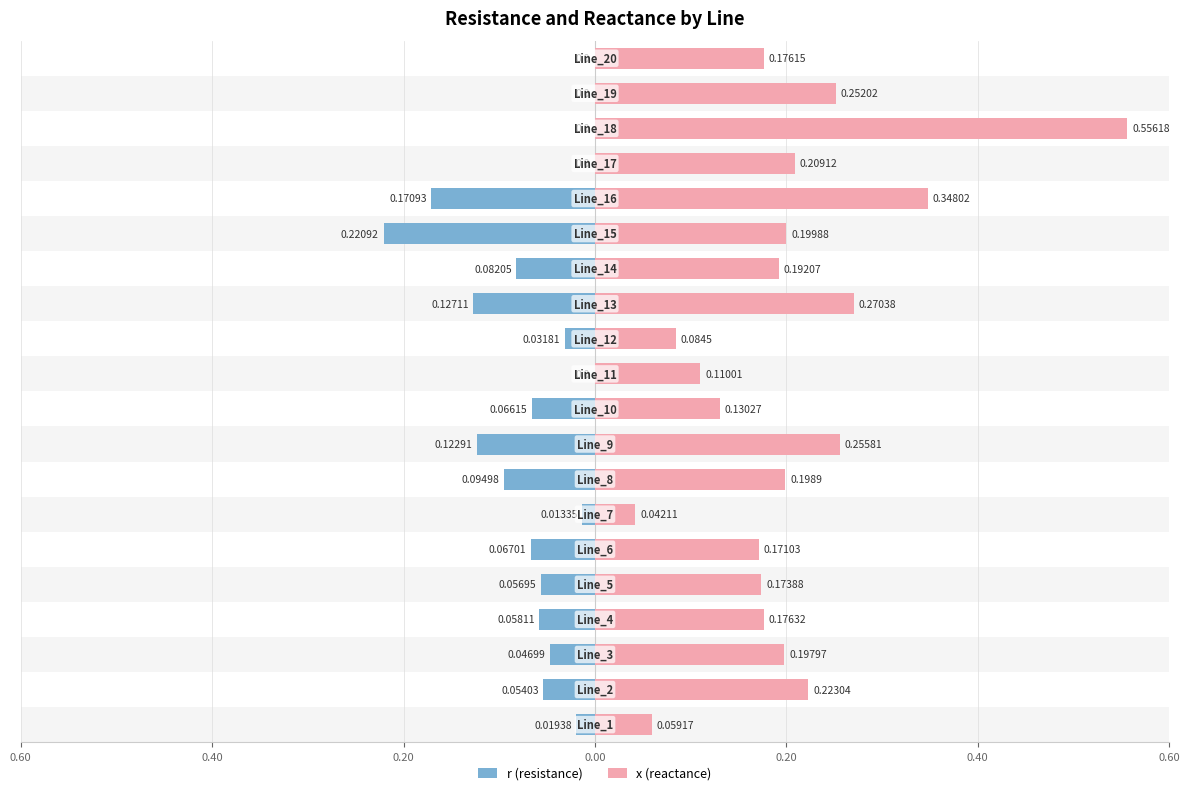

How many data points in r (resistance) are less than 0?

15